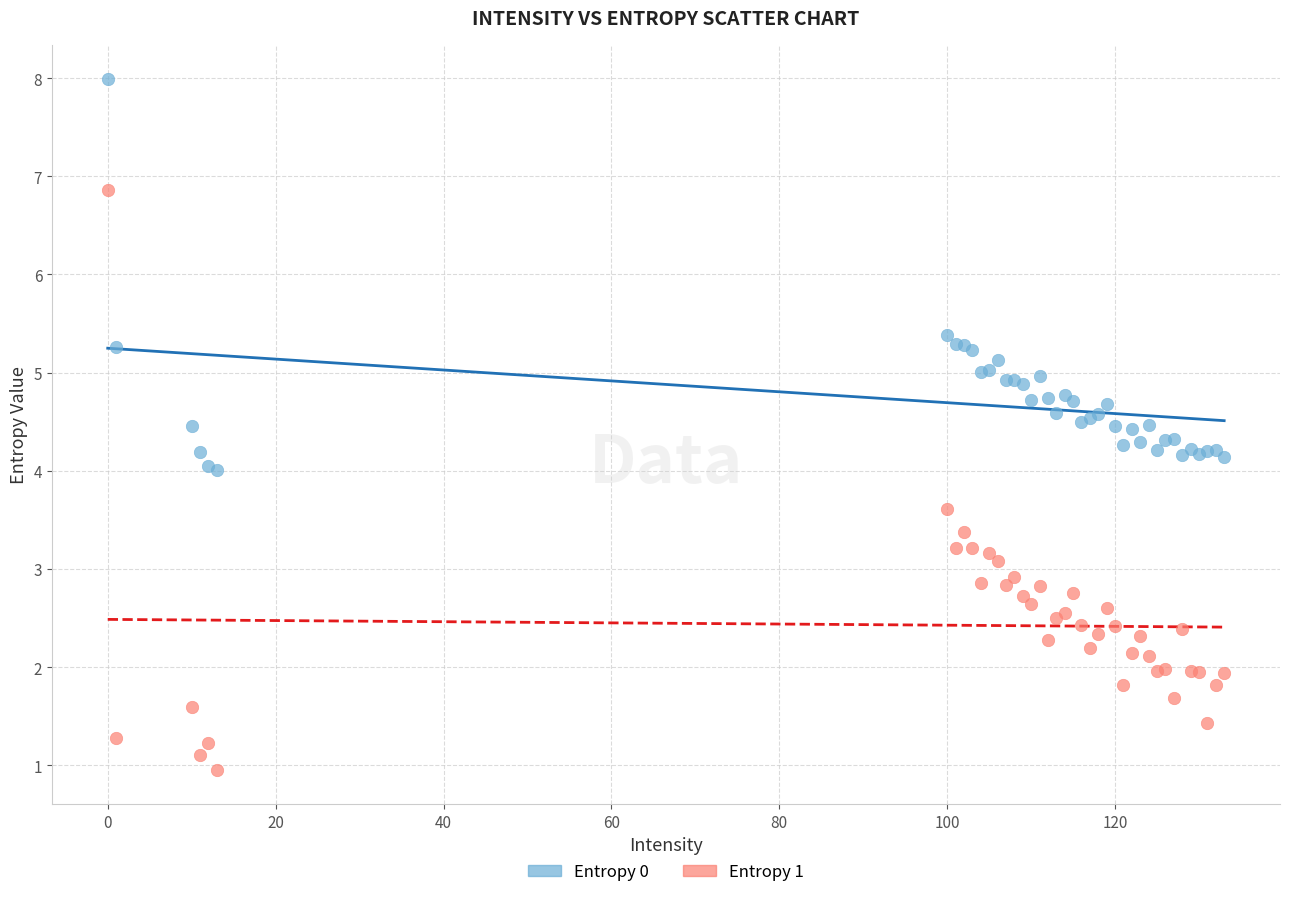

Which series contains the lowest Y value?

Entropy 1